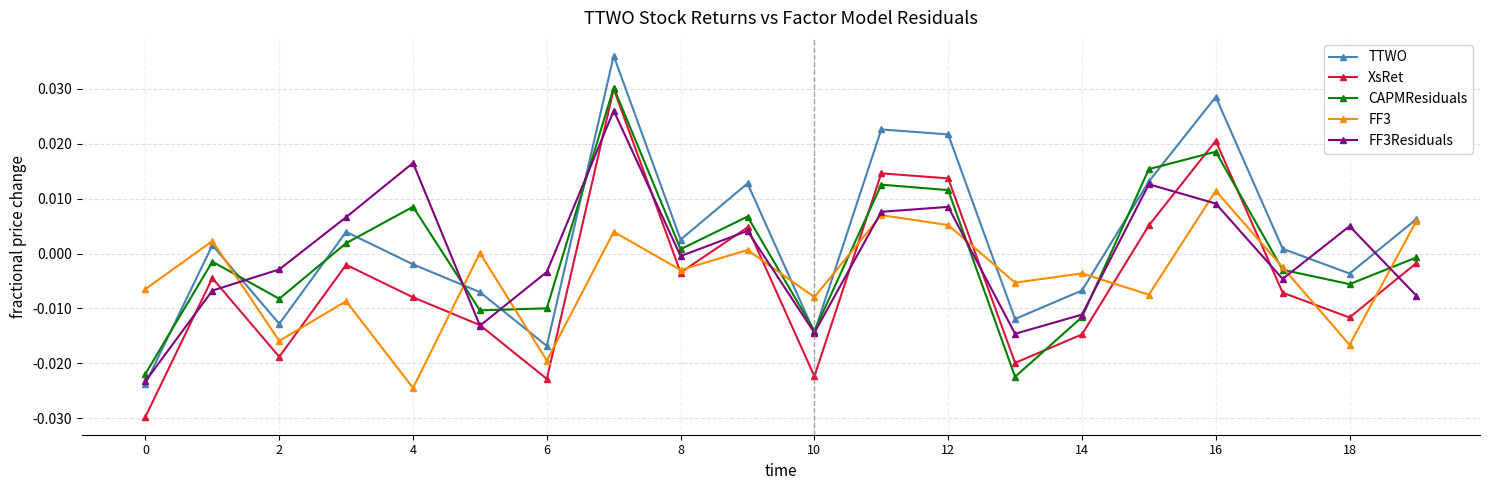

True or false: TTWO and XsRet cross at least once.

False